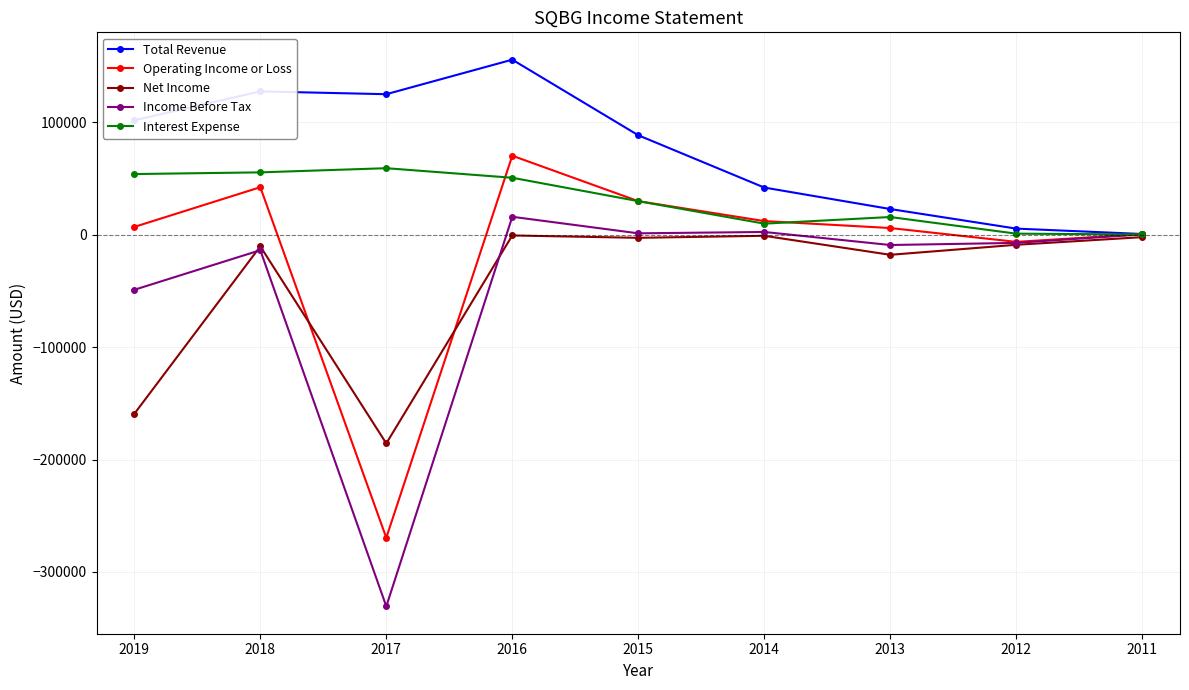

At which category does the chart reach its peak across all series?

2016